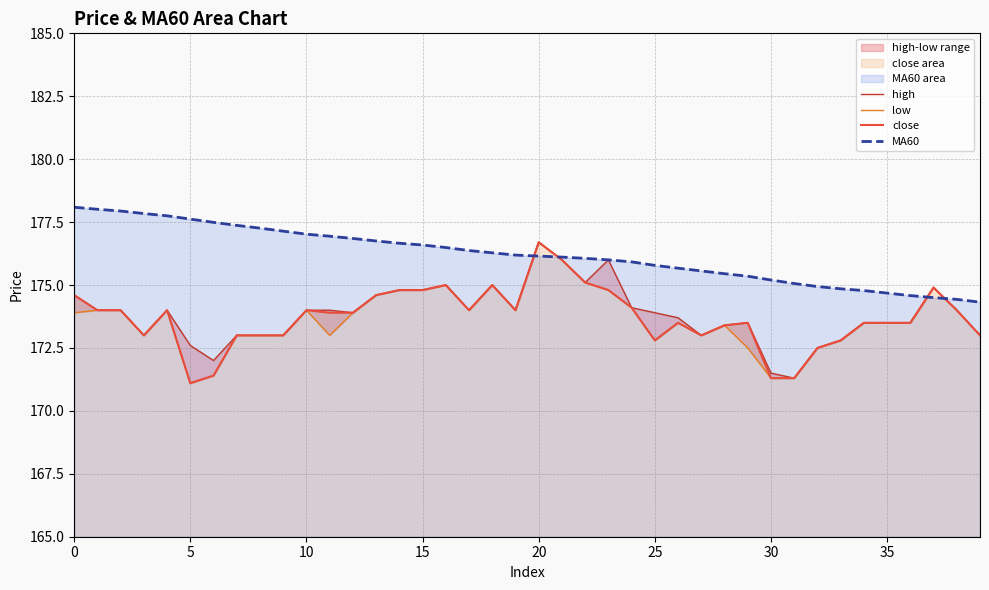

Which category has the highest value in the close series?

20